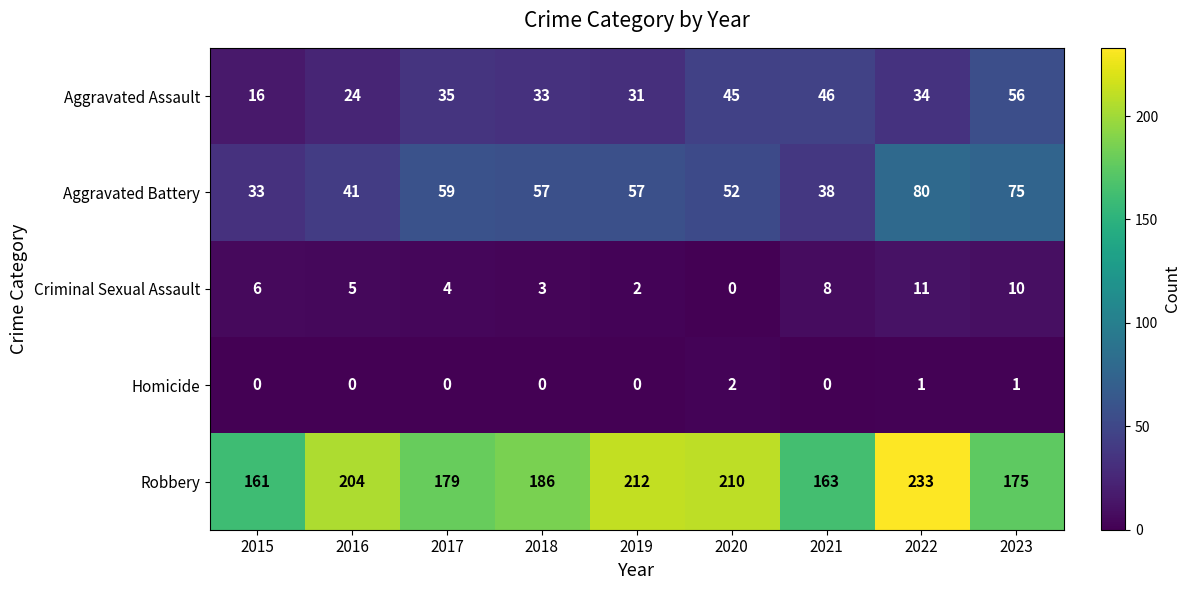

List the series in order of their peak value, lowest first.

Homicide, Criminal Sexual Assault, Aggravated Assault, Aggravated Battery, Robbery